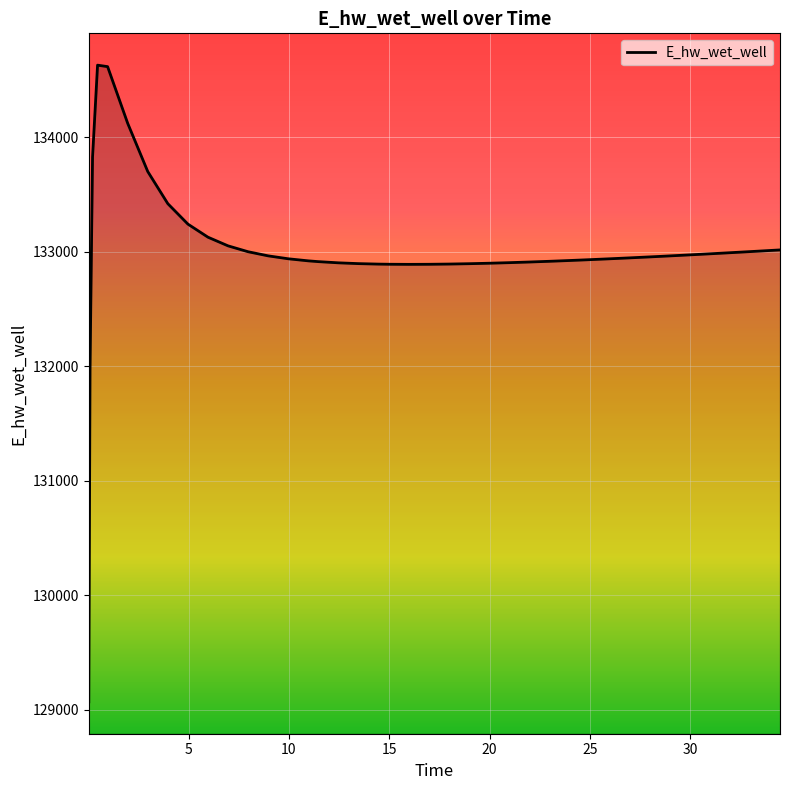

How many lines are shown in the chart?

1